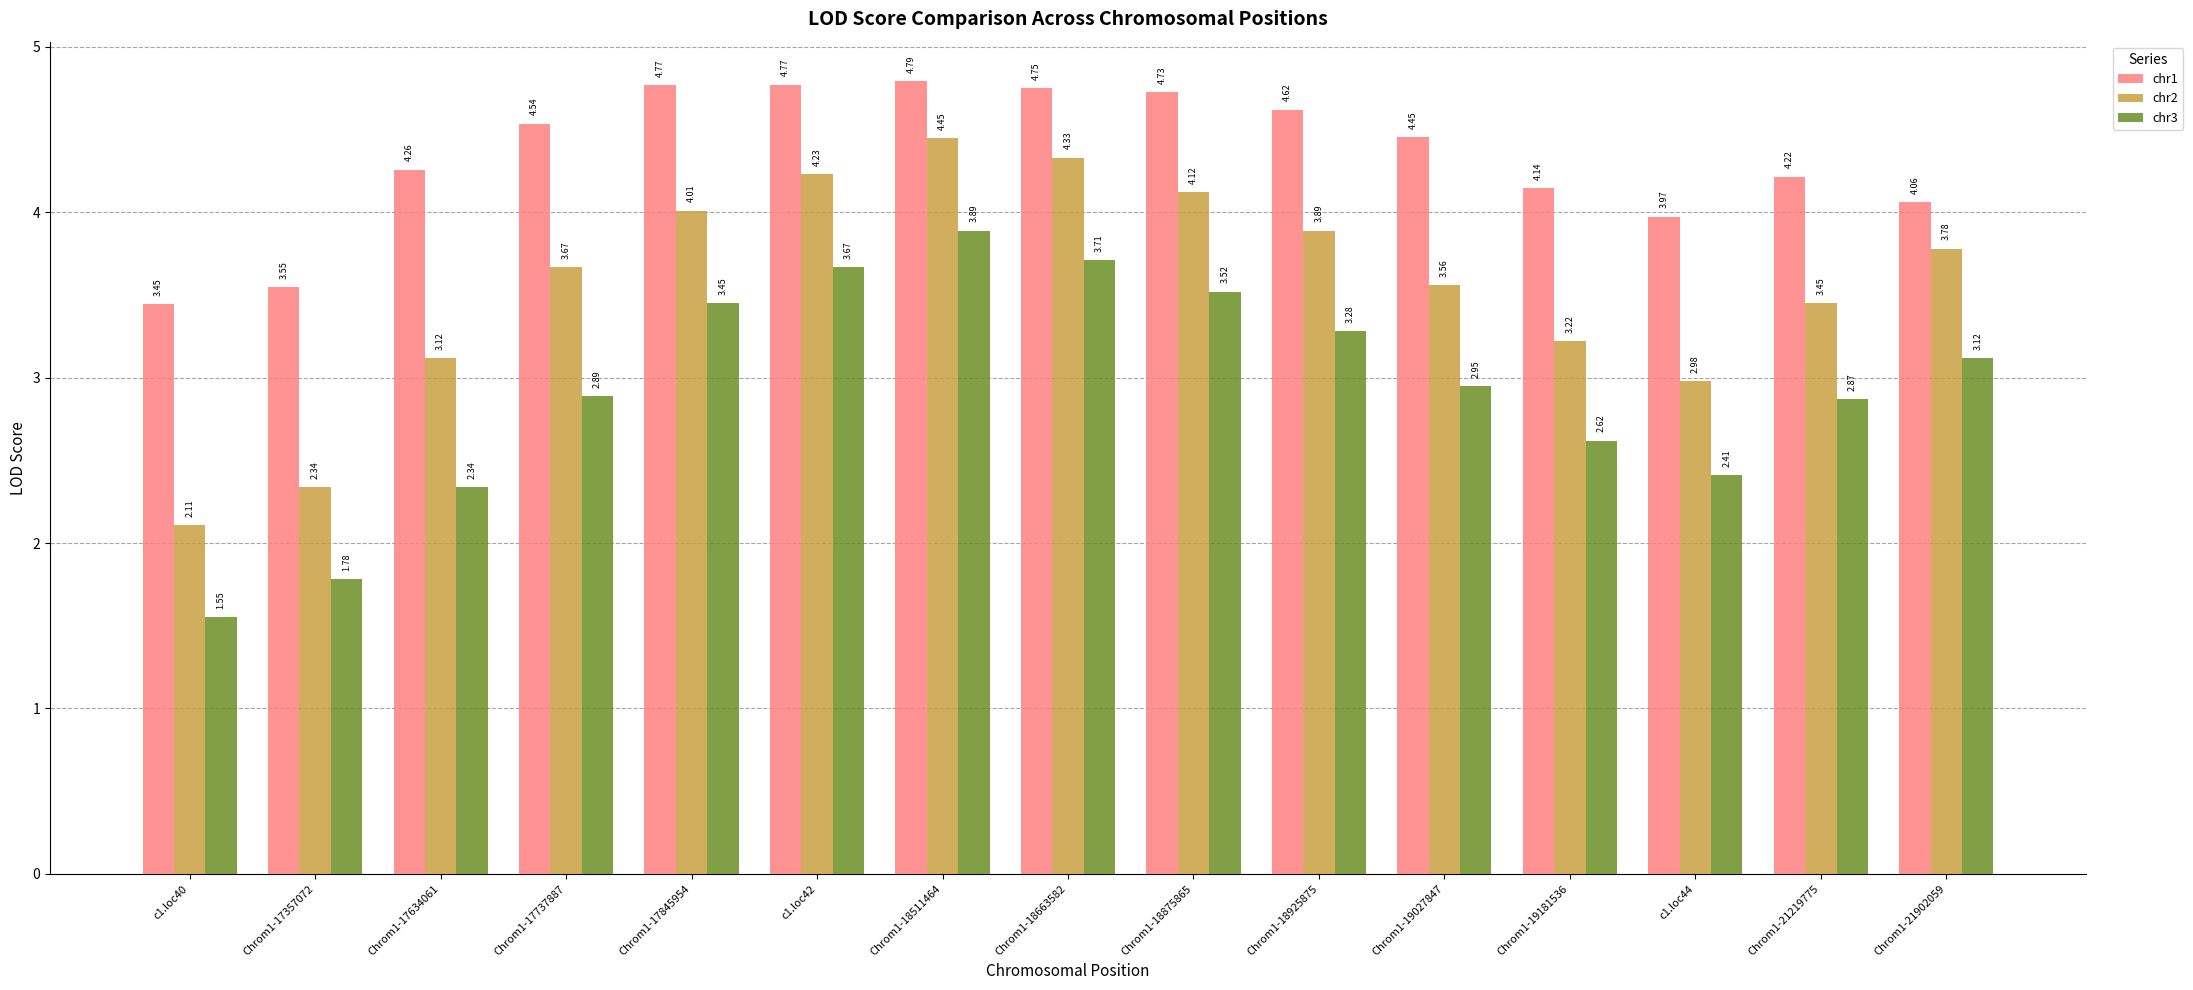

Which series has the largest total across all categories?

chr1